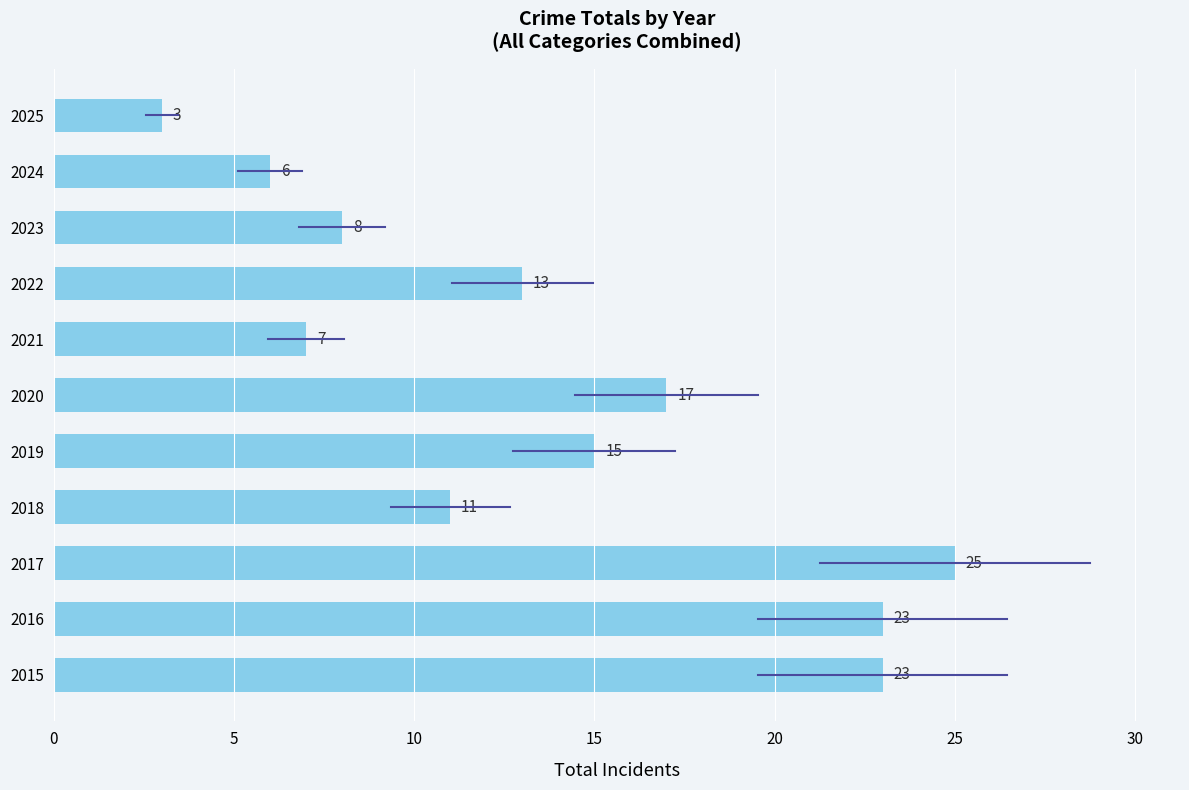

What is the smallest value displayed?

3